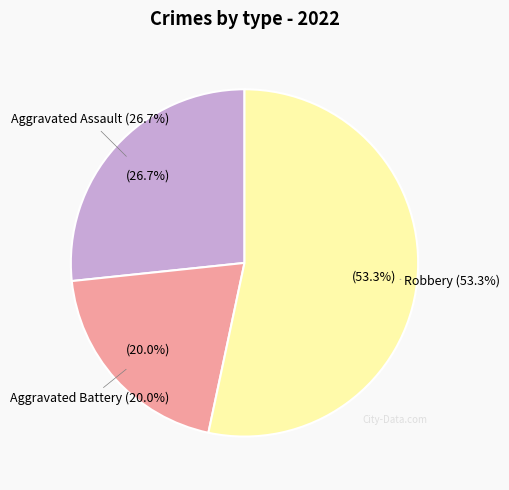

How much of the chart is everything except Robbery?

46.7%